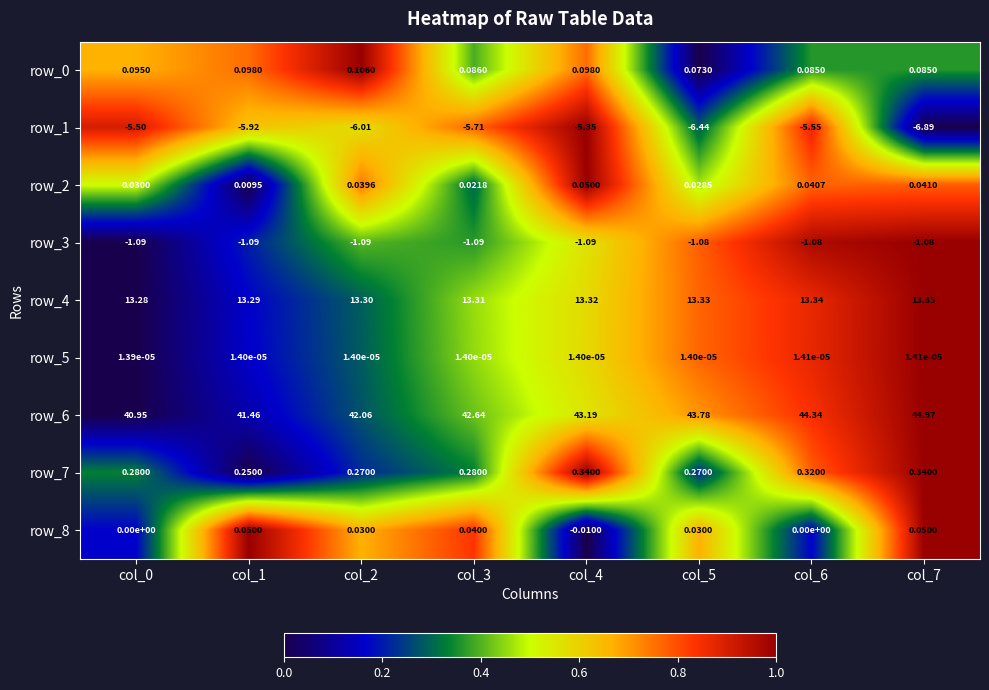

Is it true that row_0 equals 0.5 at col_1?

False